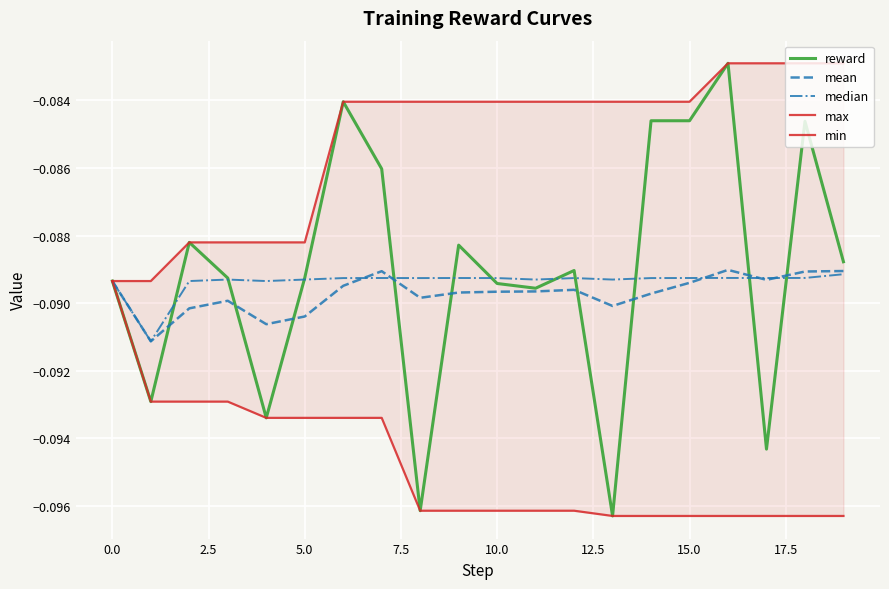

Is it true that mean equals -0.2 at 10.0?

False